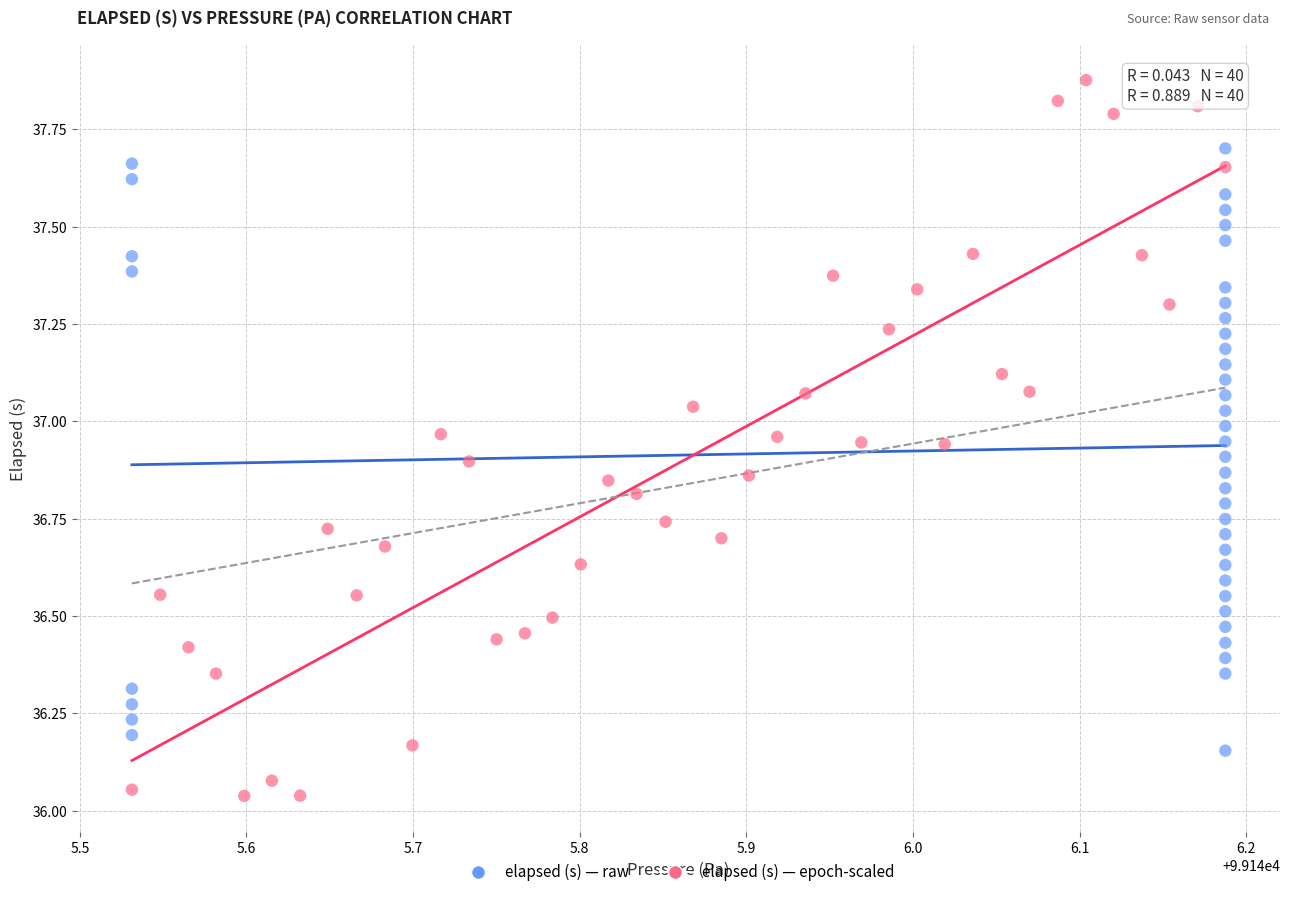

Which series reaches the maximum Y coordinate?

elapsed (s) — epoch-scaled